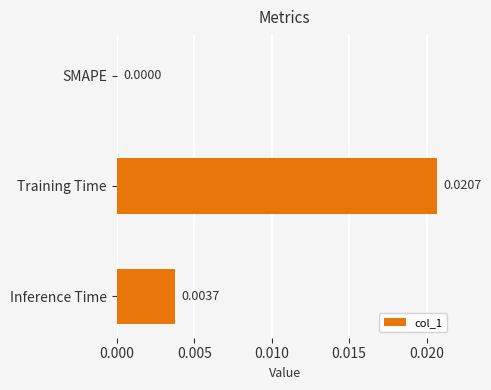

Between Training Time and SMAPE, which is larger?

Training Time